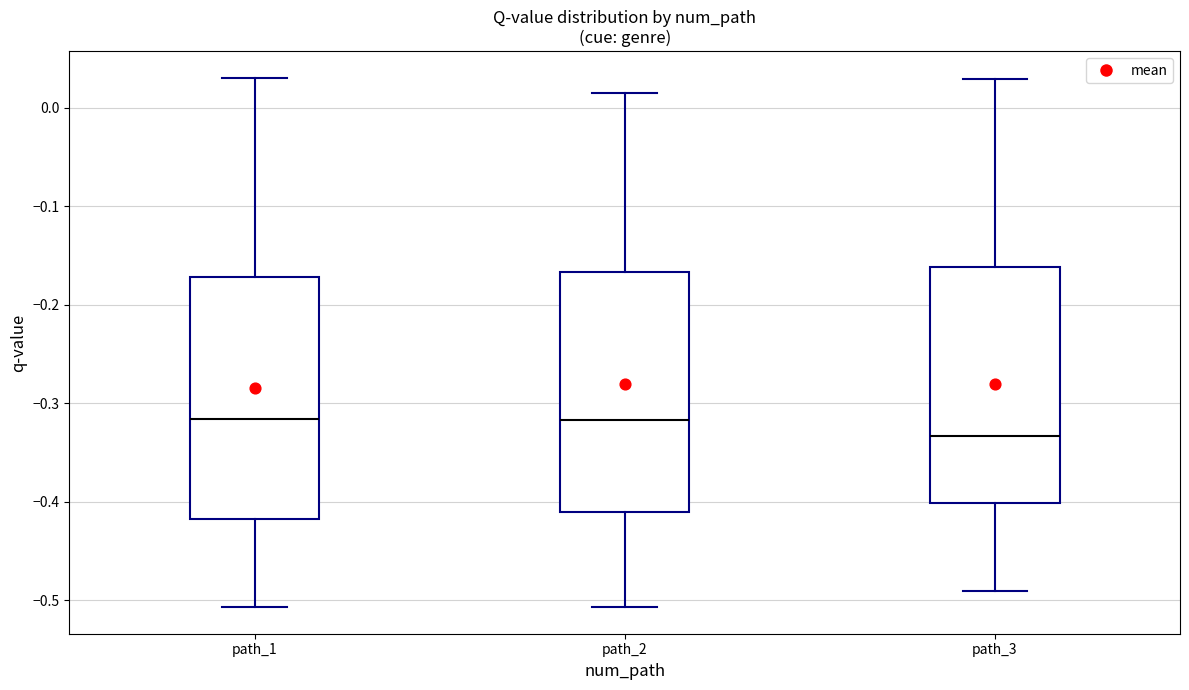

Reading left to right, transcribe this box plot: for each box, give where its median line is, the range the box spans, and where its two whiskers end, as read against the y-axis. The values are not printed on the chart, so give them approximately, as read against the axis.

path_1: median -0.32, box -0.42 to -0.17, whiskers -0.51 to 0.03
path_2: median -0.32, box -0.41 to -0.17, whiskers -0.51 to 0.01
path_3: median -0.33, box -0.40 to -0.16, whiskers -0.49 to 0.03